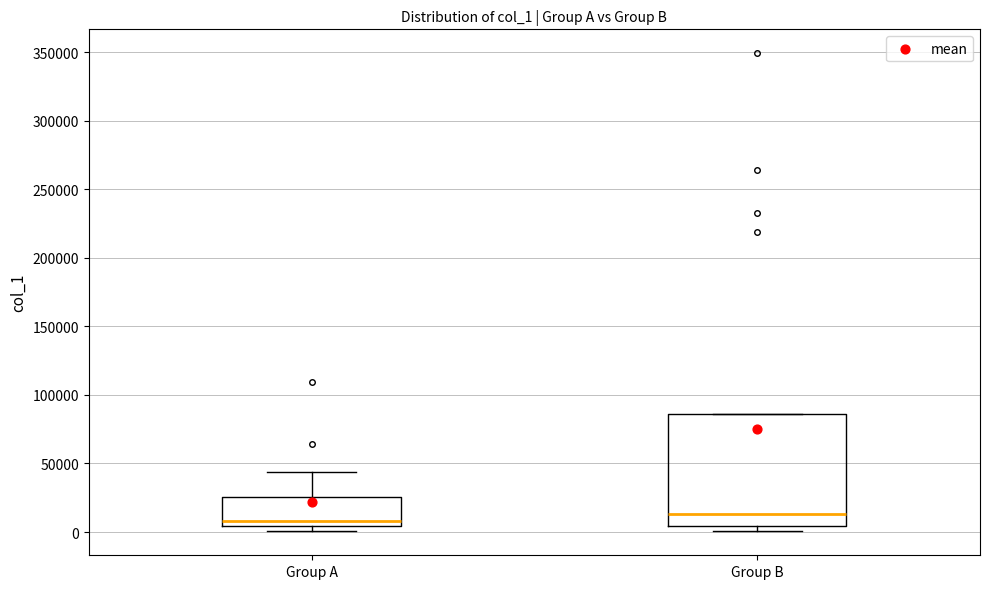

Reading left to right, transcribe this box plot: for each box, give where its median line is, the range the box spans, and where its two whiskers end, as read against the y-axis. The values are not printed on the chart, so give them approximately, as read against the axis.

Group A: median 10000, box 5000 to 25000, whiskers 0 to 45000
Group B: median 15000, box 5000 to 85000, whiskers 0 to 85000